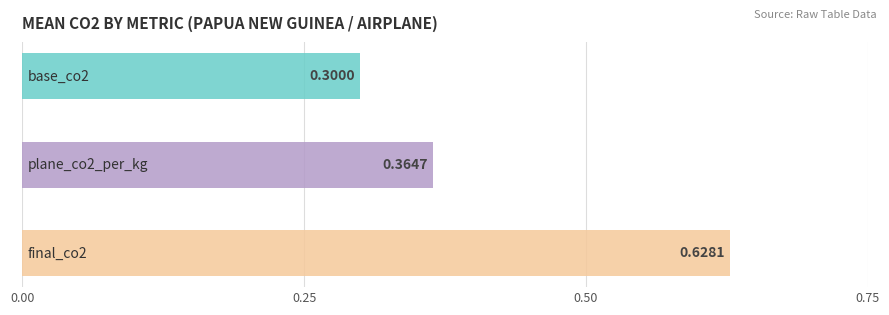

How many groups of bars are there?

3